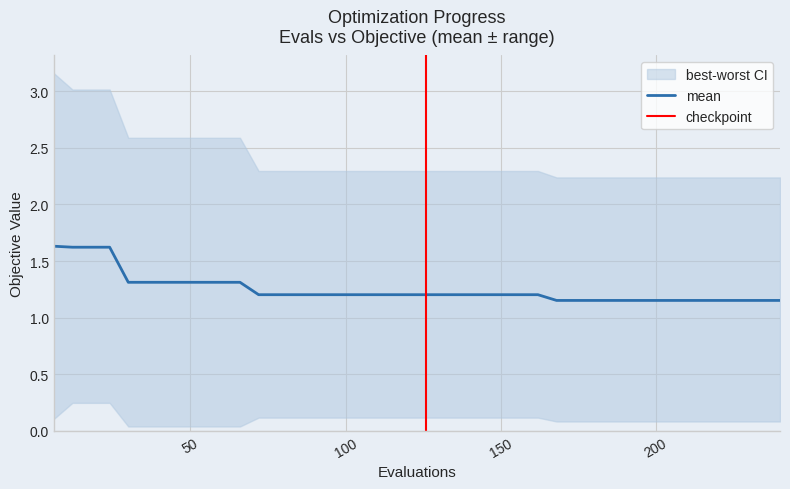

Which series has the largest total across all categories?

worst